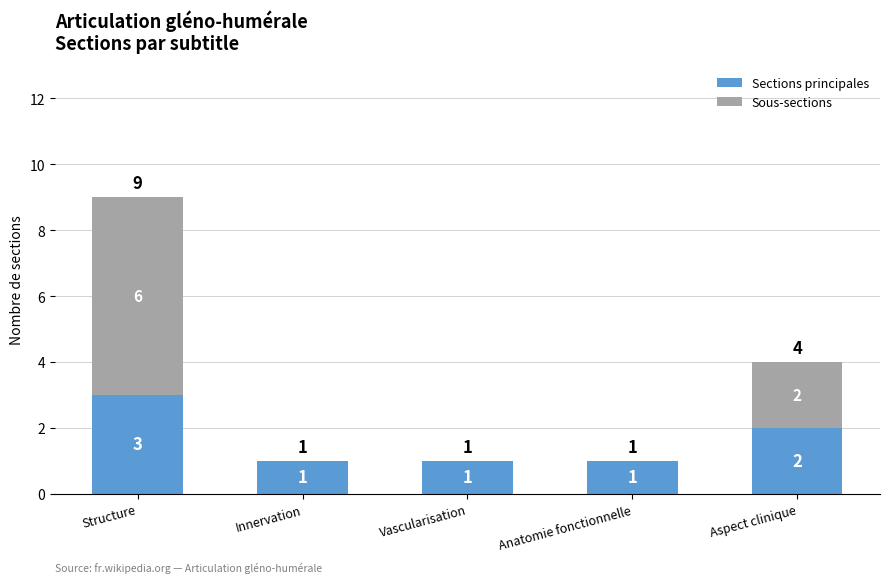

Count the Sections principales values in the range 1 to 2.

4